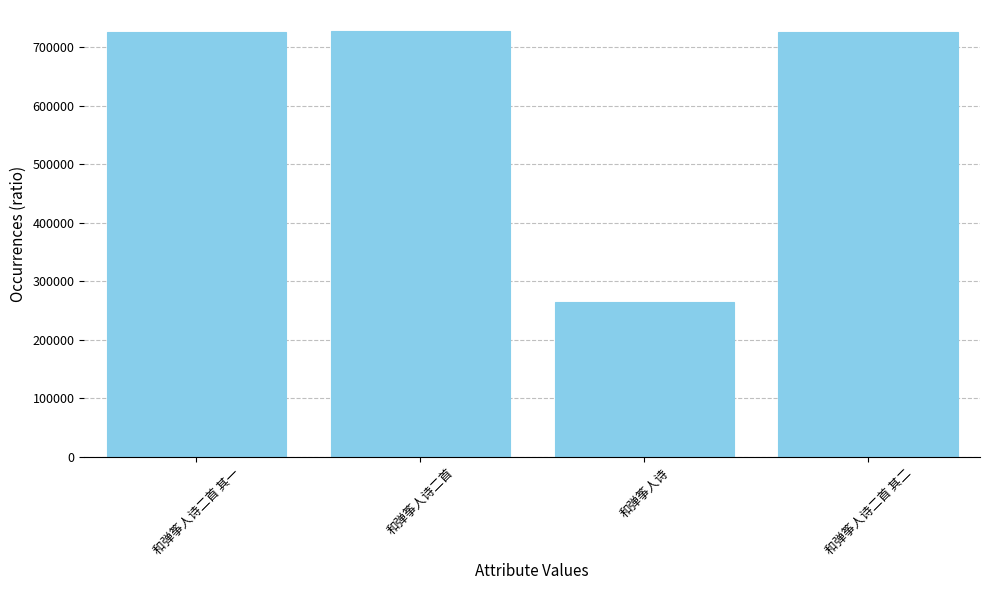

The chart shows a value of 726182 at 和弹筝人诗二首 其一. True or false?

True